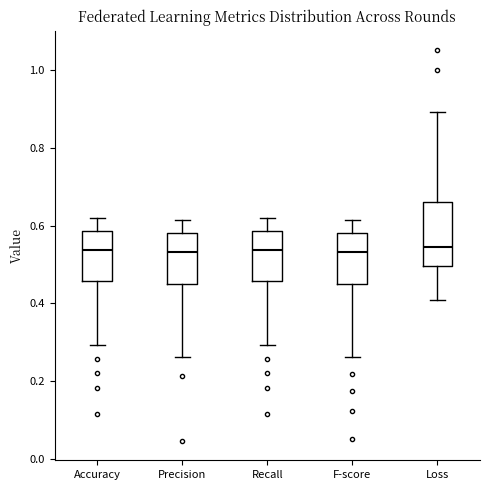

Reading left to right, transcribe this box plot: for each box, give where its median line is, the range the box spans, and where its two whiskers end, as read against the y-axis. The values are not printed on the chart, so give them approximately, as read against the axis.

Accuracy: median 0.54, box 0.46 to 0.58, whiskers 0.30 to 0.62
Precision: median 0.54, box 0.46 to 0.58, whiskers 0.26 to 0.62
Recall: median 0.54, box 0.46 to 0.58, whiskers 0.30 to 0.62
F-score: median 0.54, box 0.44 to 0.58, whiskers 0.26 to 0.62
Loss: median 0.54, box 0.50 to 0.66, whiskers 0.40 to 0.90